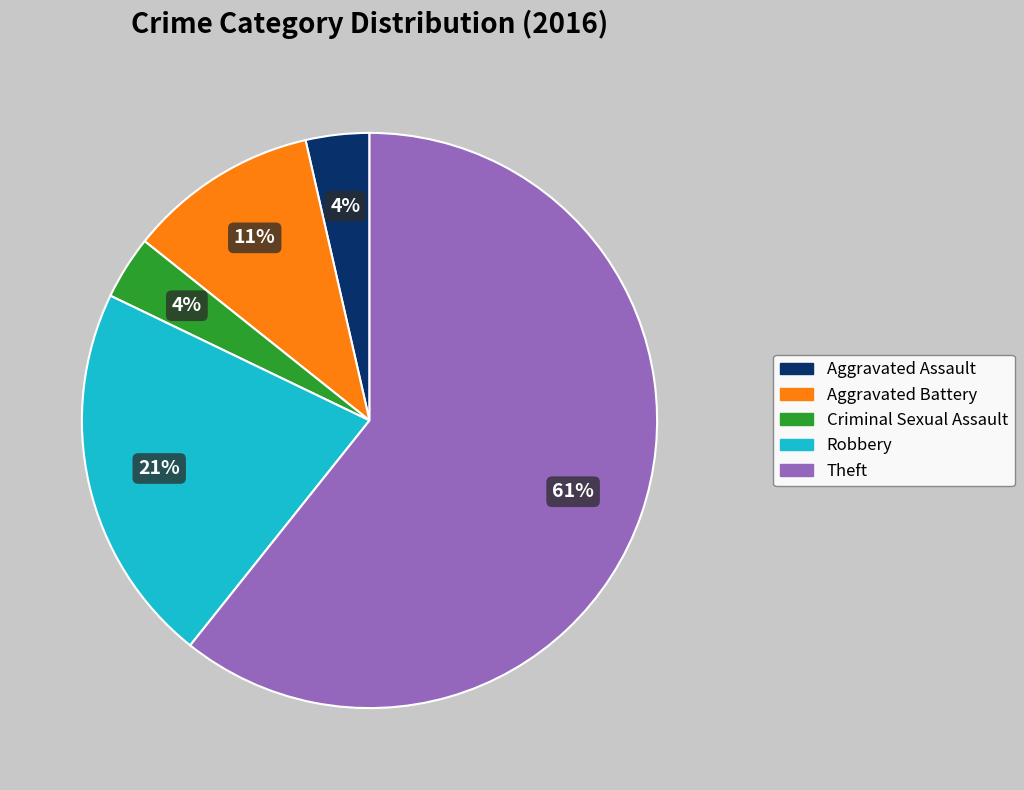

How many slices are in this pie chart?

5